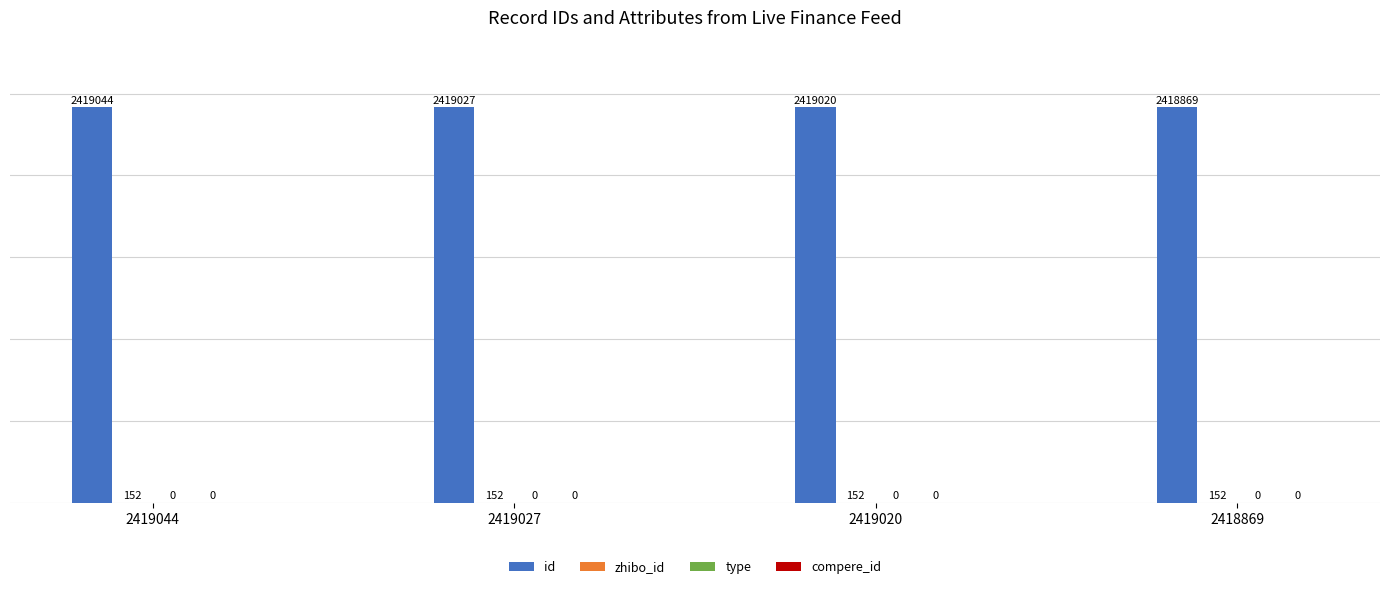

What is the sum of all id values?

9675960